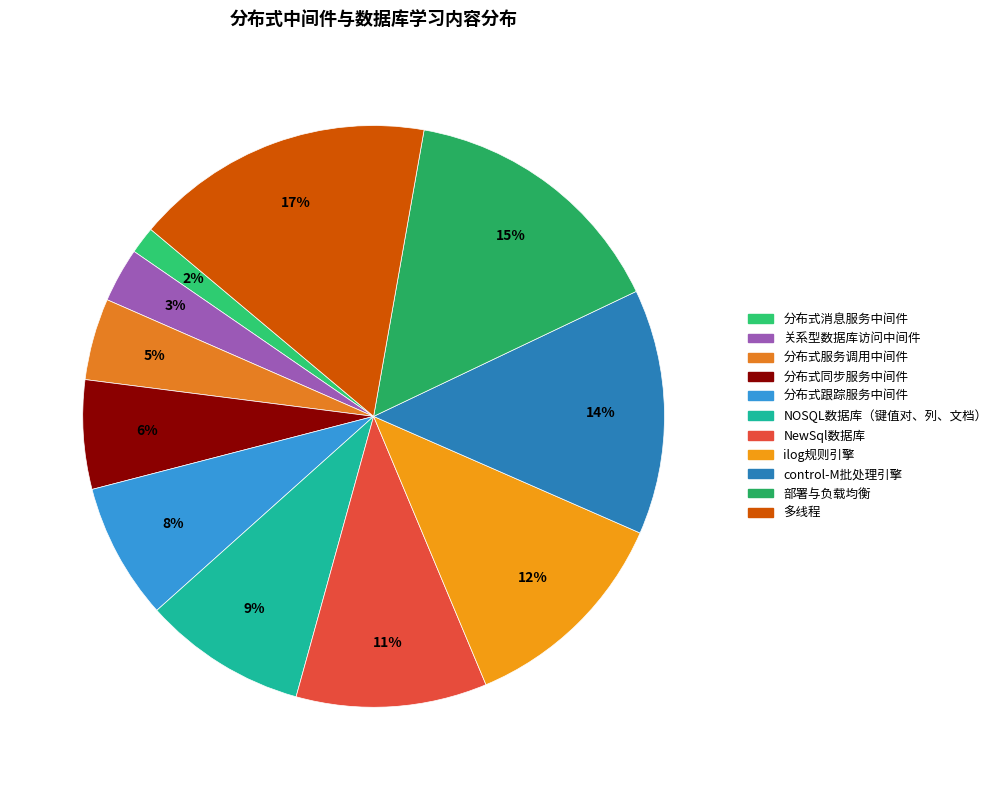

Is there a majority slice in this chart?

No